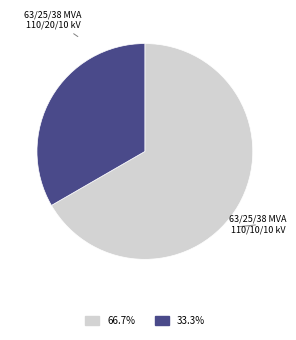

Rank the categories by value from lowest to highest.

63/25/38 MVA 110/10/10 kV, 63/25/38 MVA 110/20/10 kV